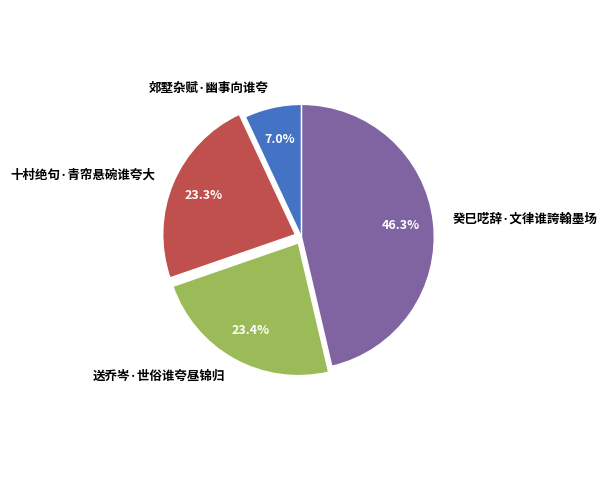

Which slice is the largest?

癸巳呓辞·文律谁誇翰墨场